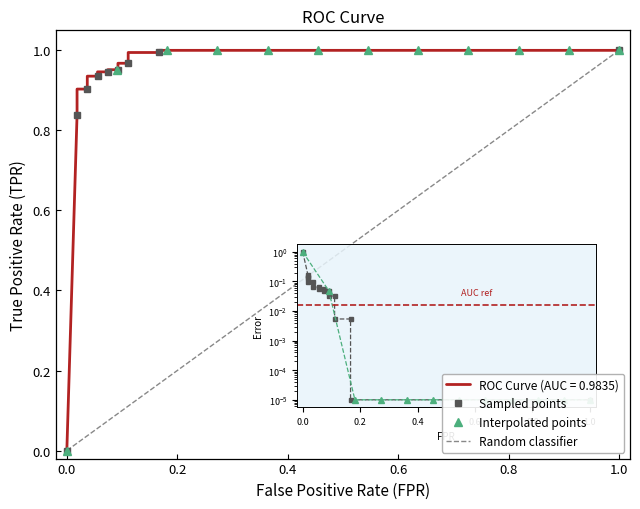

What is the value of the 12th point from the left?

1.0